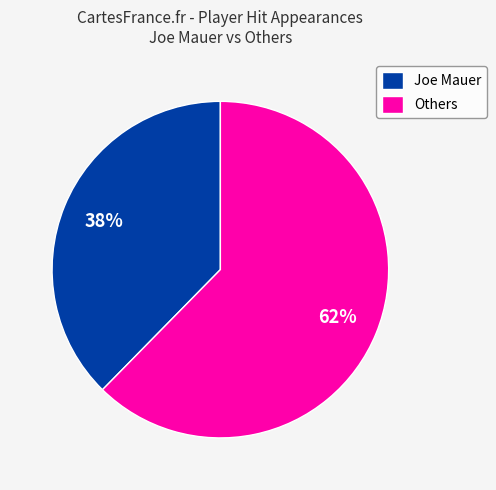

Rank the categories by value from lowest to highest.

Joe Mauer, Others